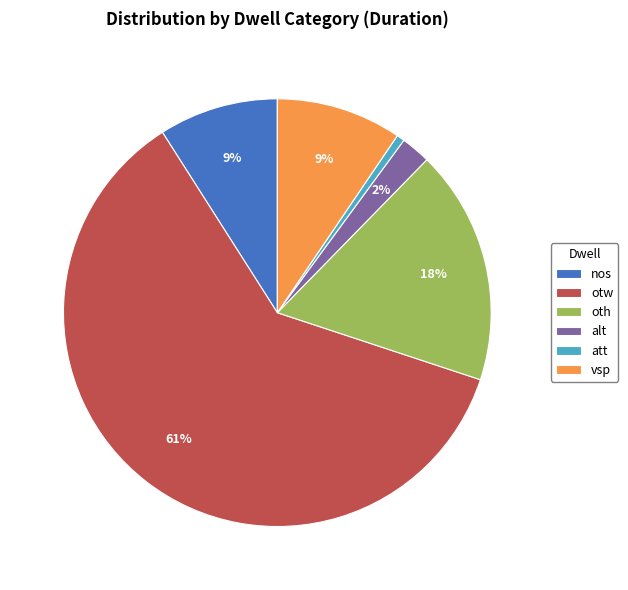

The otw slice represents 61% of the pie. True or false?

True